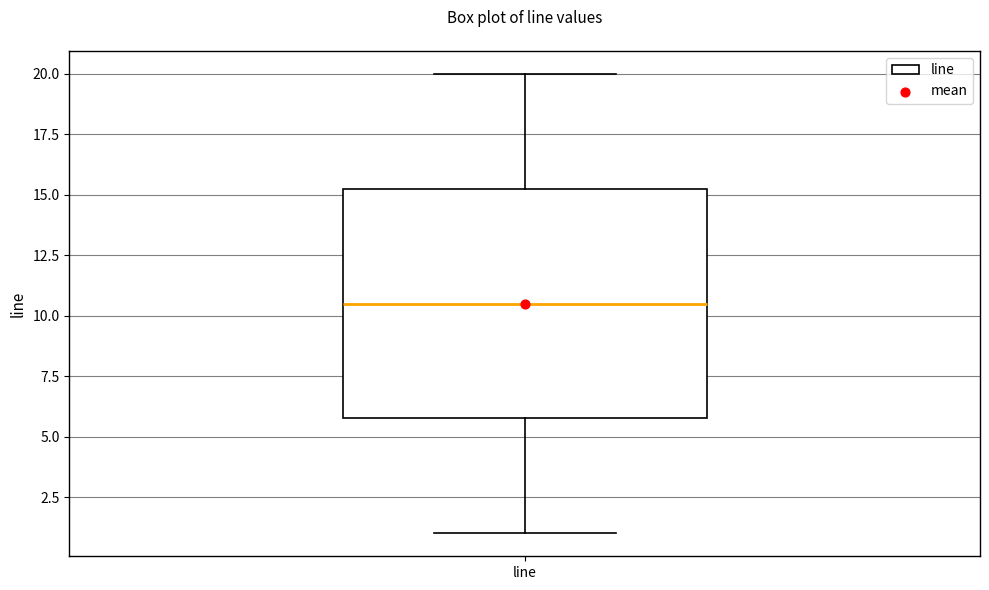

Read this box plot against the y-axis: the position of the median line, the range covered by the box, and the ends of both whiskers. The values are not printed on the chart, so give them approximately, as read against the axis.

median 10.5, box 6.0 to 15.5, whiskers 1.0 to 20.0